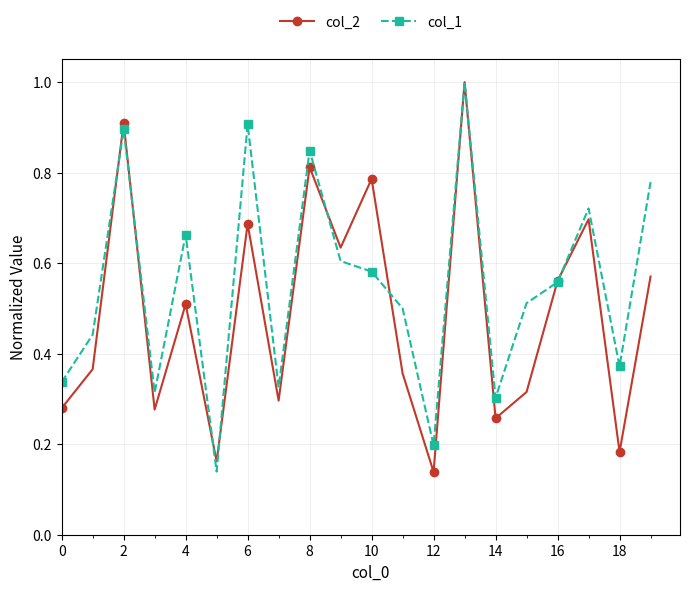

What is the maximum value for col_1?

1.0